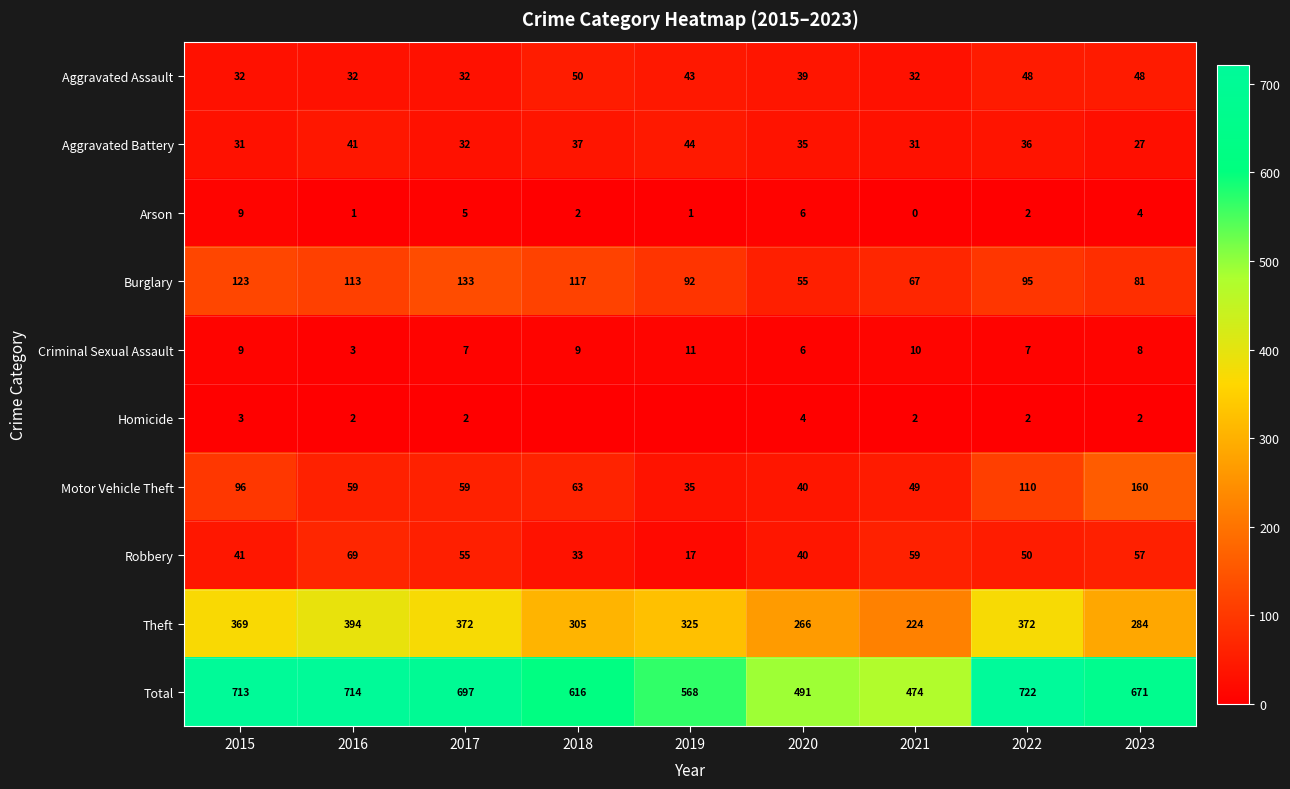

How many categories are shown in the chart?

9